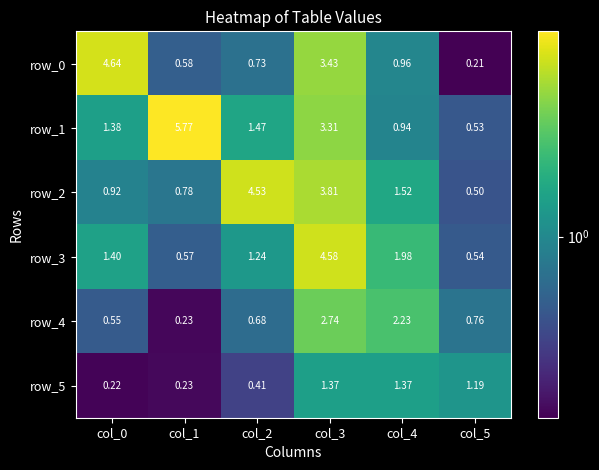

List the labels in order of row_1 value, largest first.

col_1, col_3, col_2, col_0, col_4, col_5